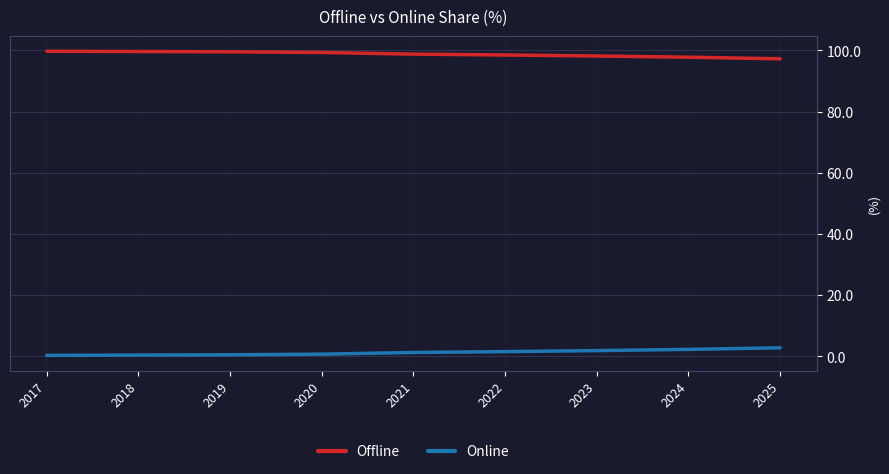

Rank the series by their average value, from lowest to highest.

Online, Offline